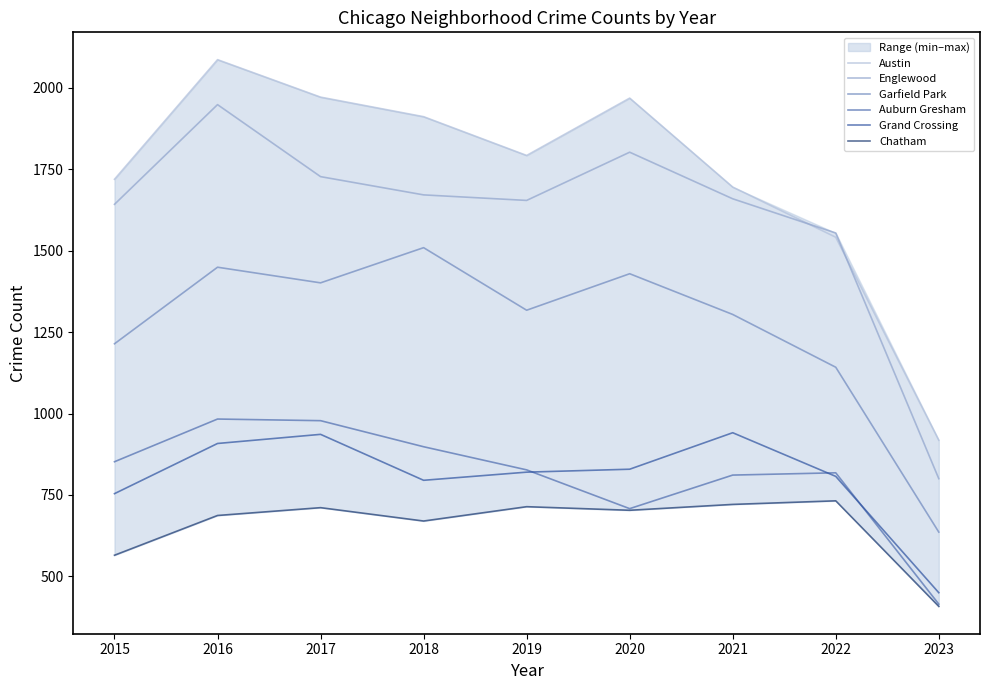

Which category has the lowest value in the Grand Crossing series?

2023